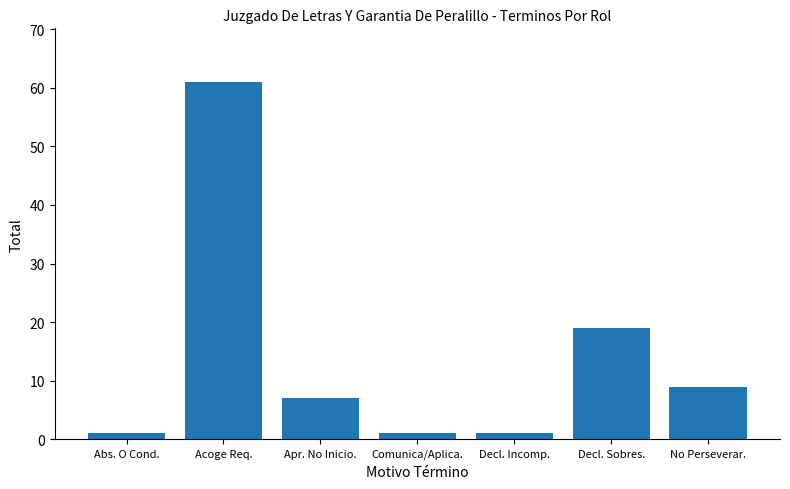

Where is the data nearest to the value 31?

Decl. Sobres.